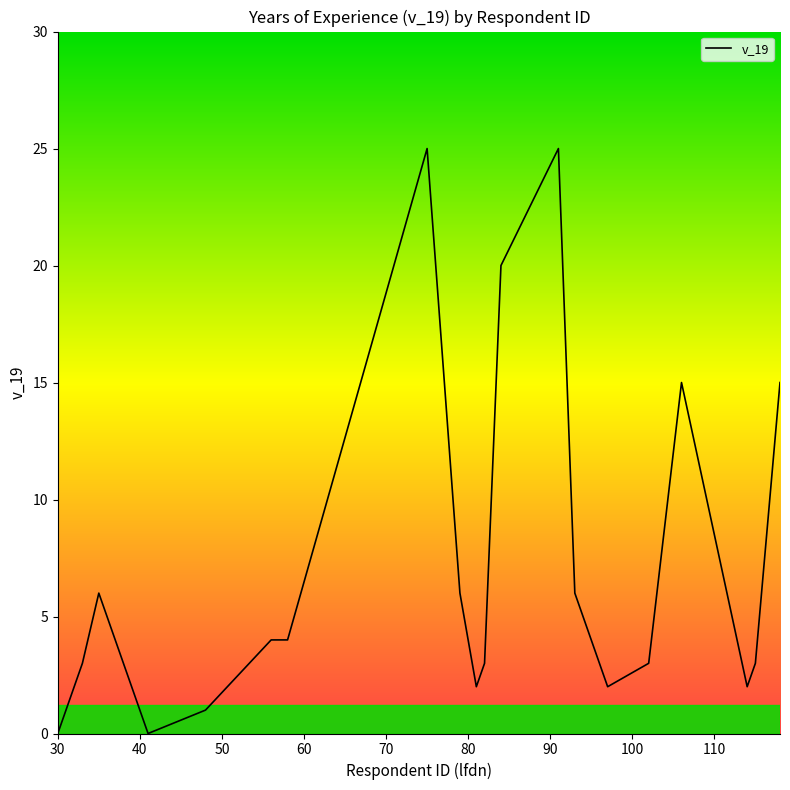

What is the greatest value displayed?

25